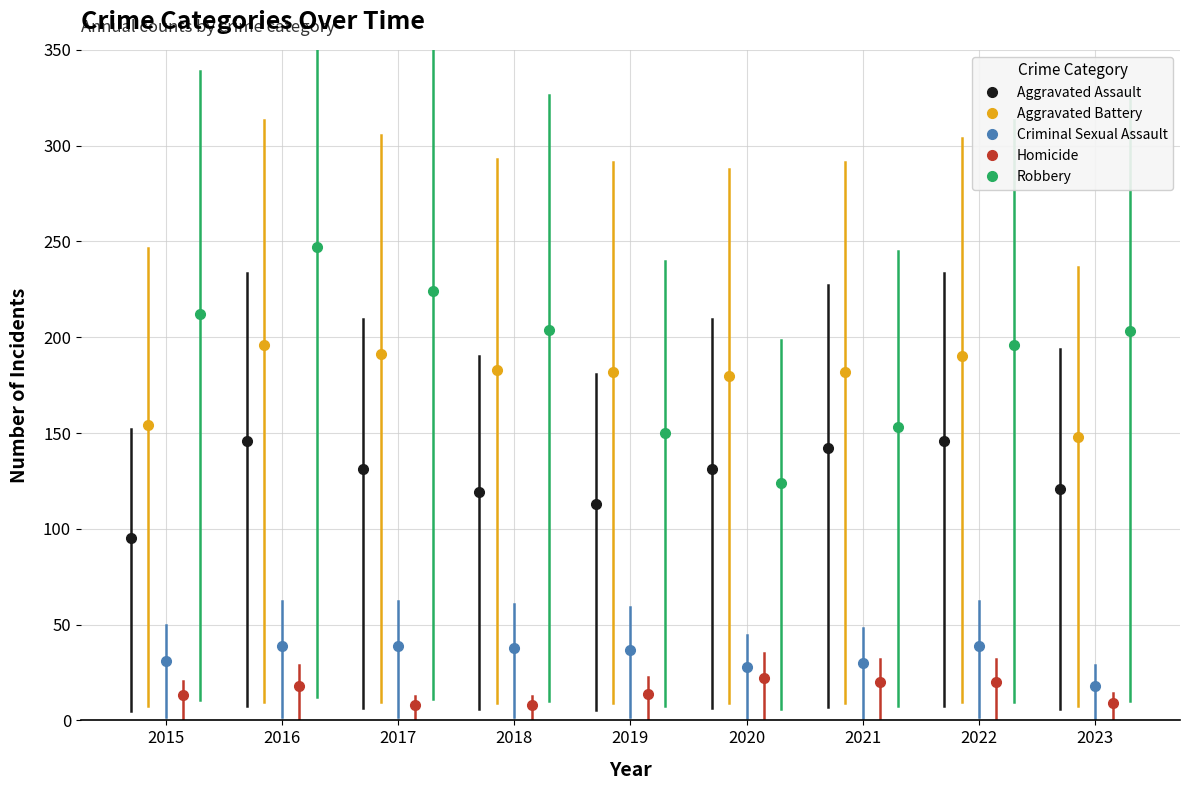

True or false: Aggravated Battery has more than 2 points higher than both neighbors.

False